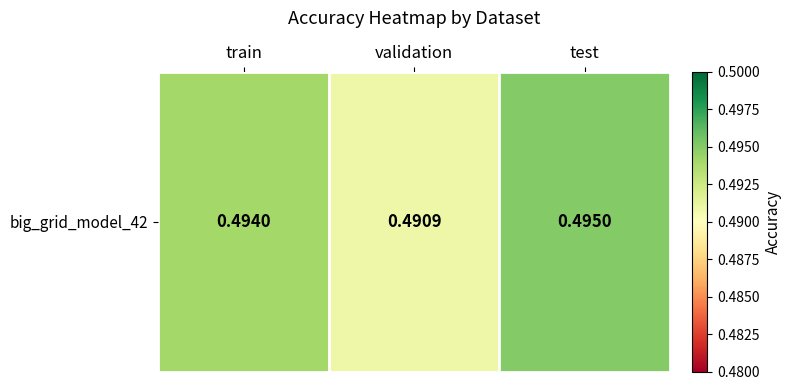

Between train and test, which is larger?

test